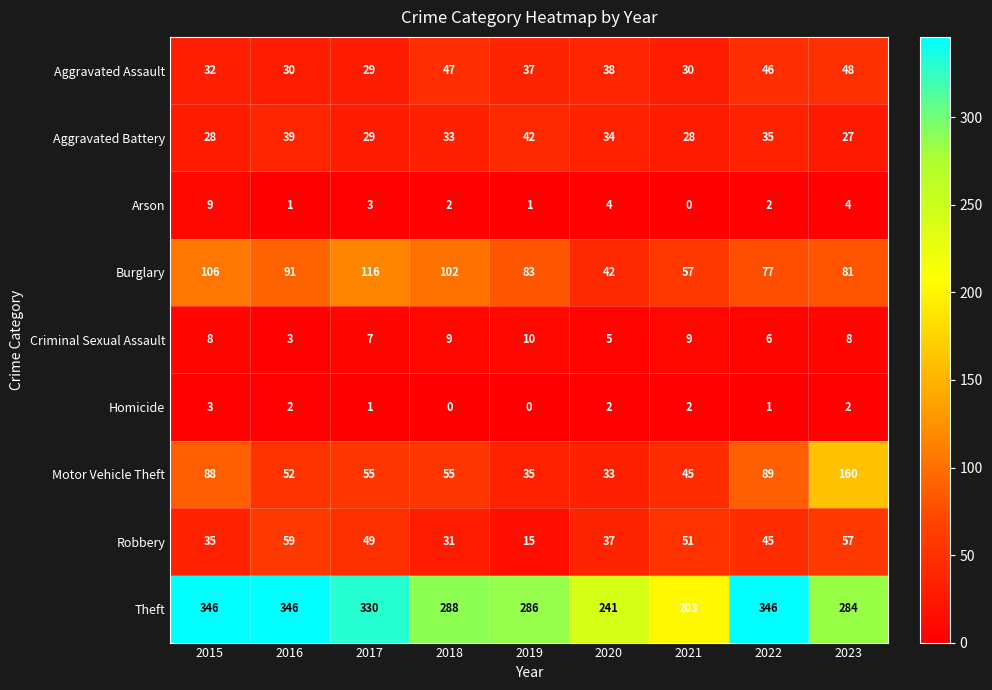

At 2016, list the series in order from largest to smallest.

Theft, Burglary, Robbery, Motor Vehicle Theft, Aggravated Battery, Aggravated Assault, Criminal Sexual Assault, Homicide, Arson